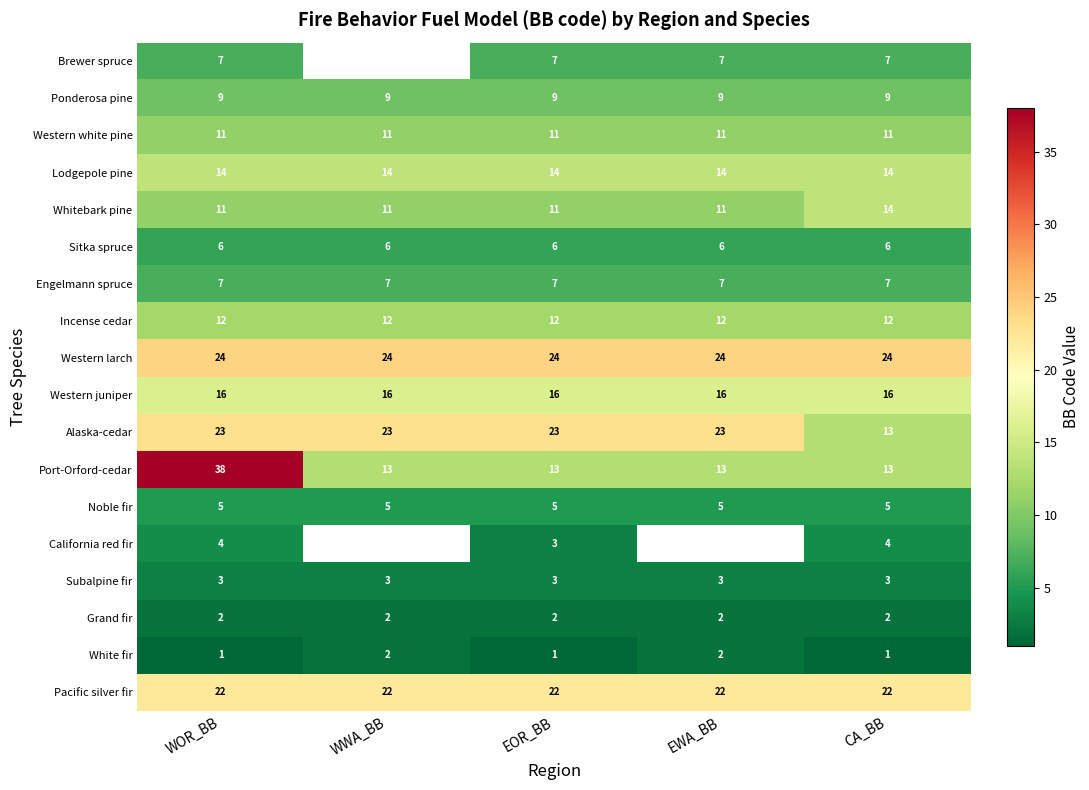

What is the lowest value of the Lodgepole pine series?

14